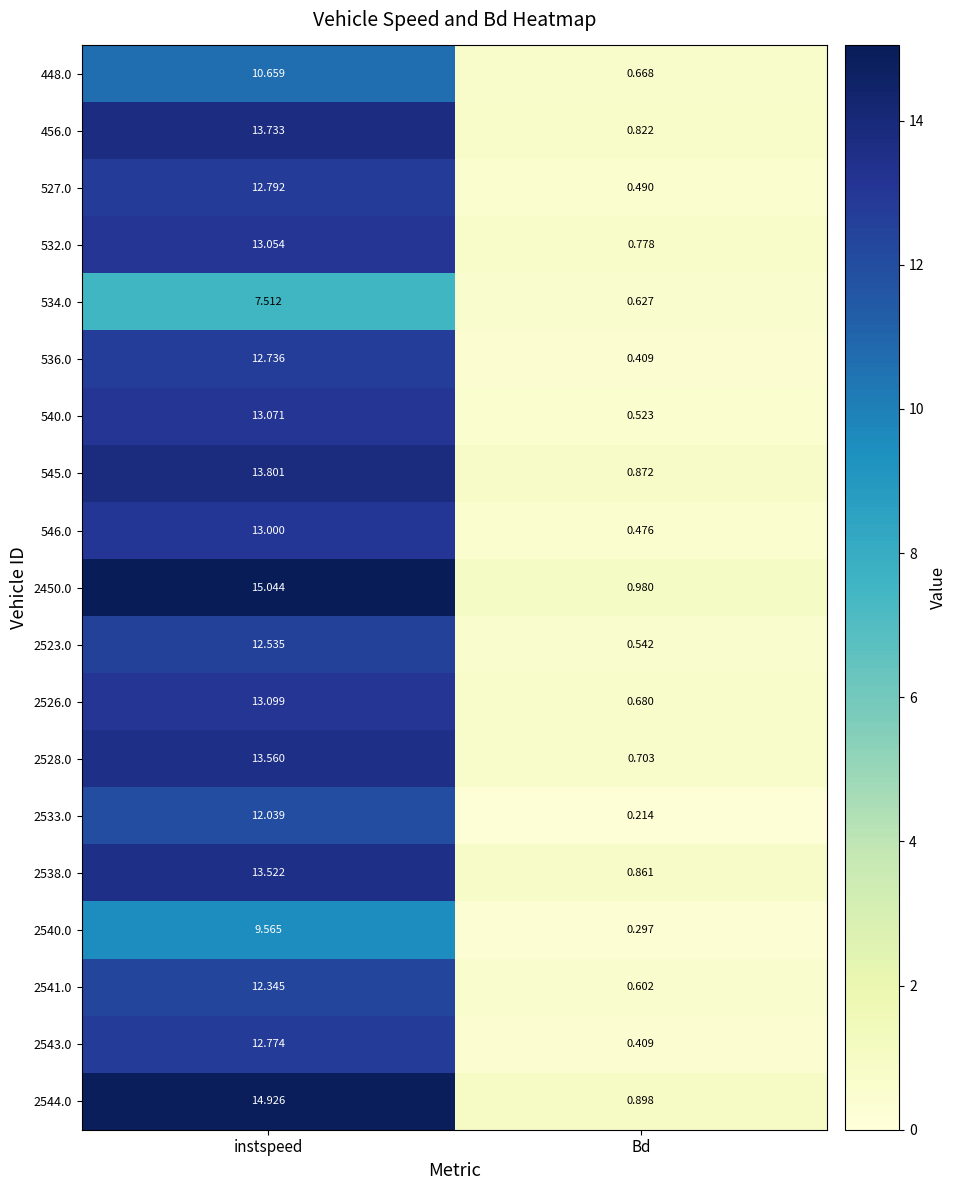

At which label does 2450.0 reach its minimum?

Bd